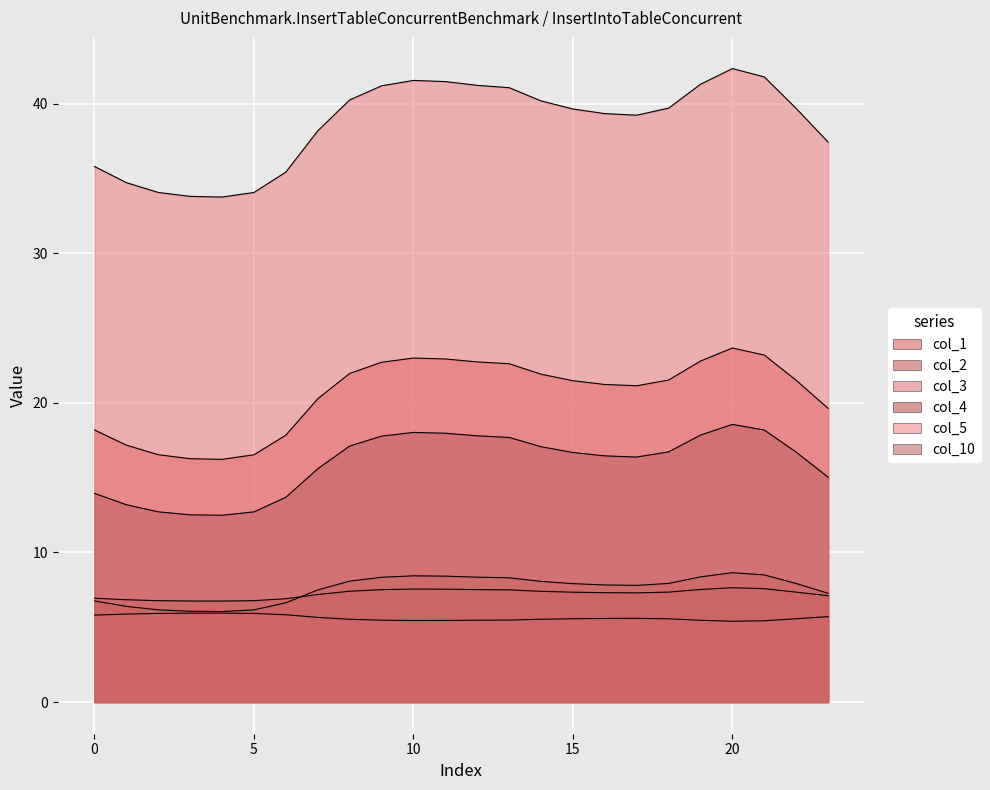

In col_4, how many points are lower than both neighbors (excluding endpoints)?

2